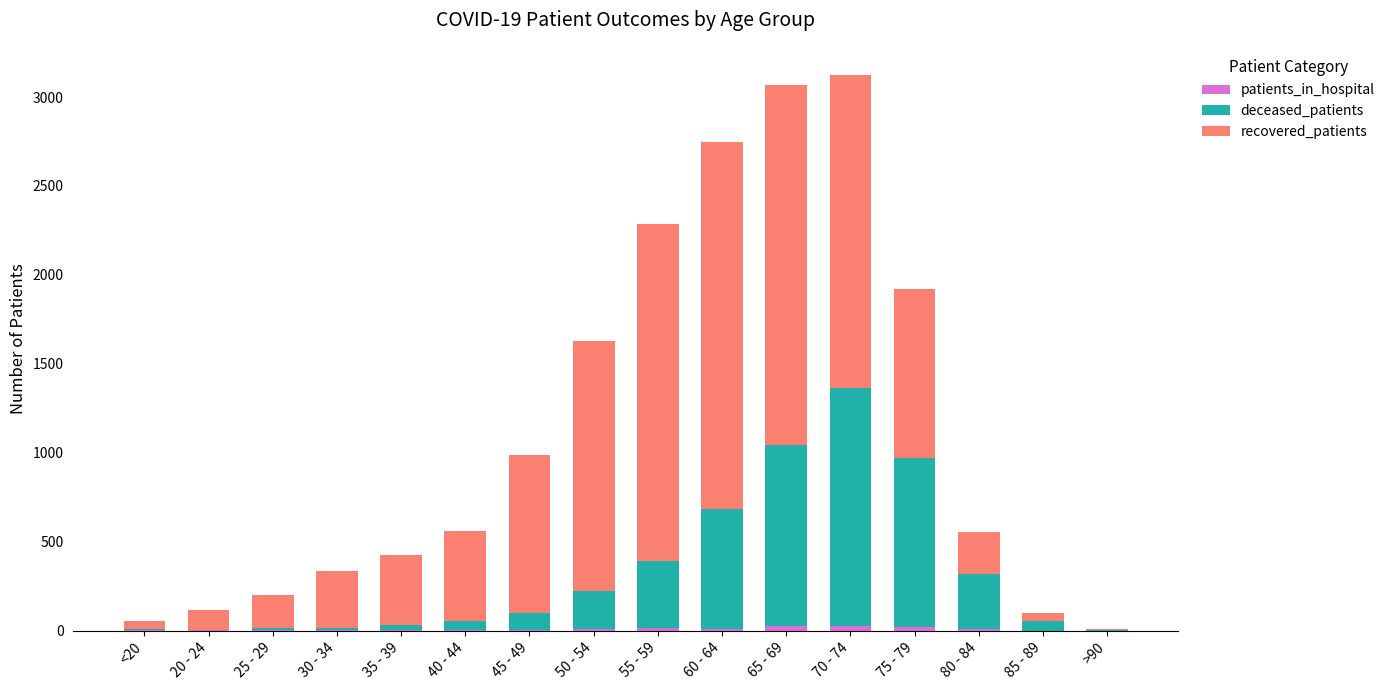

What is the highest value of the patients_in_hospital series?

27